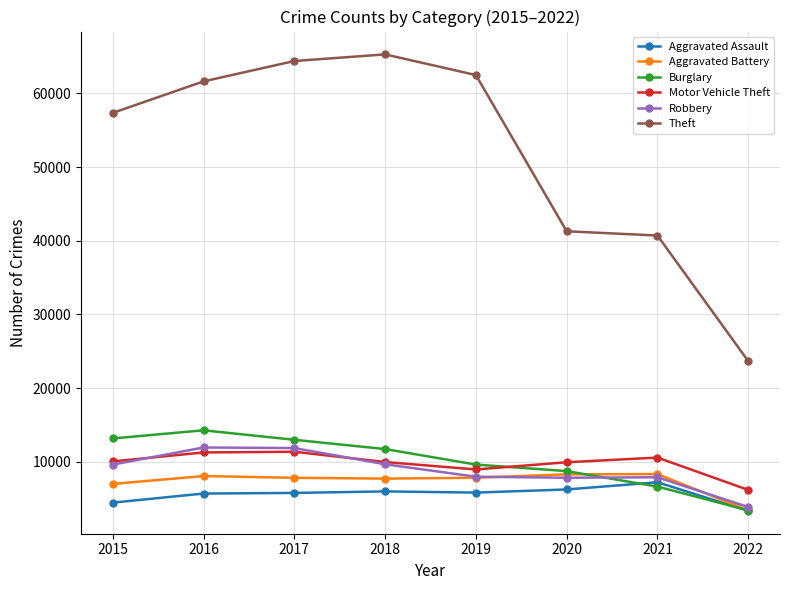

What is the value of the Aggravated Battery point at the 1st from the left?

7018